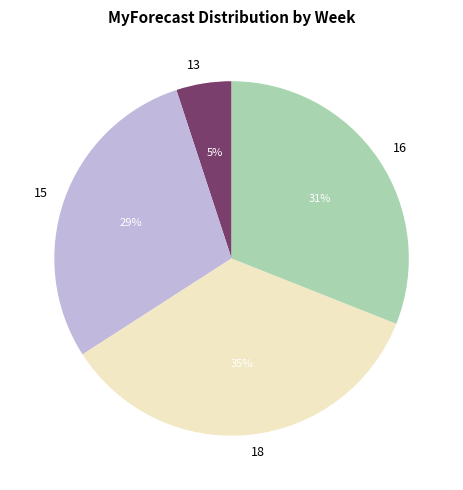

Which has a higher value, 15 or 18?

18